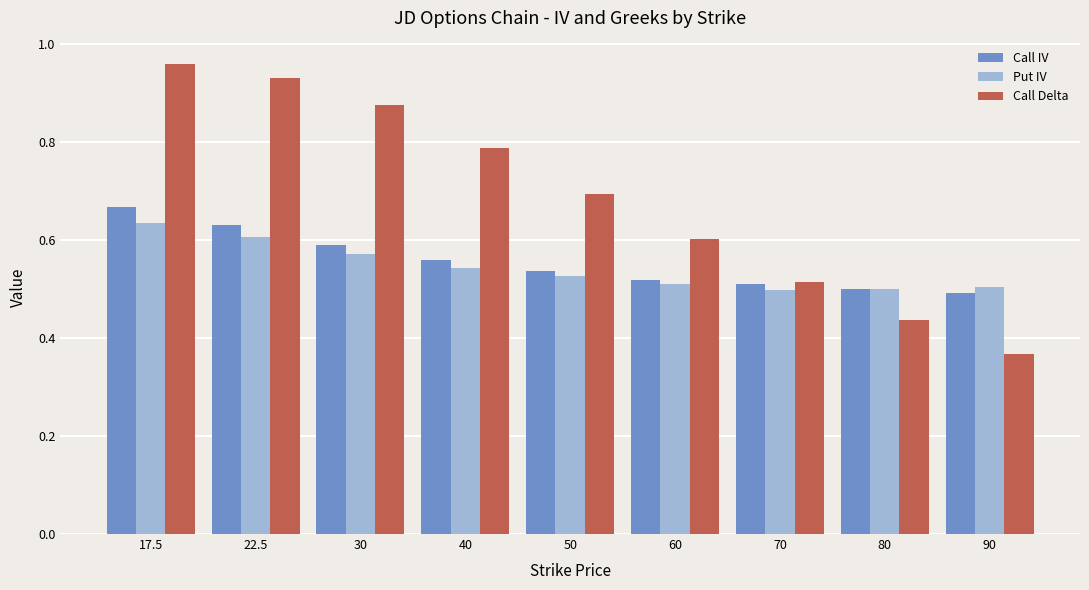

Which label corresponds to the smallest value in the chart?

90